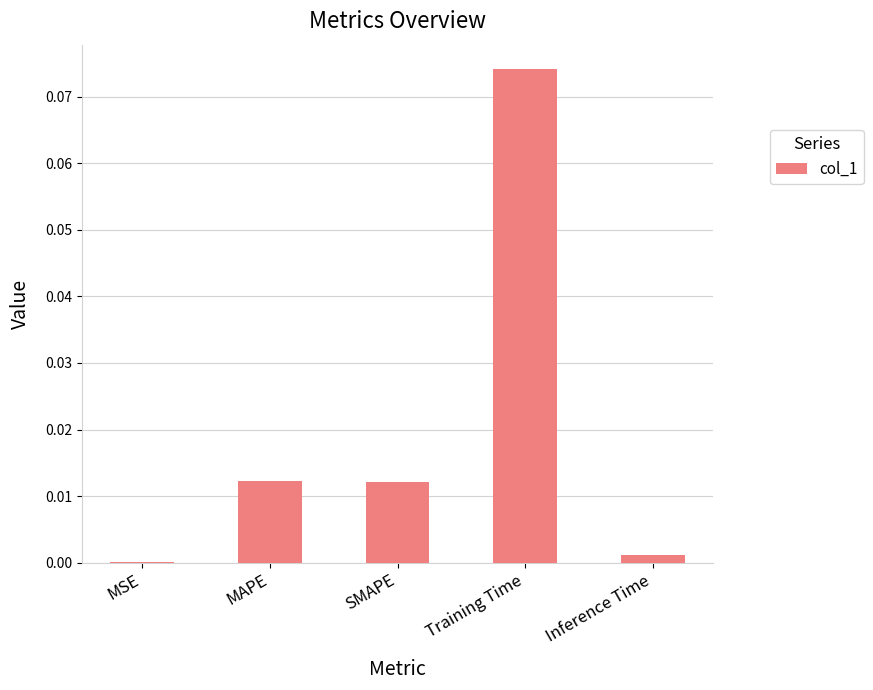

Between SMAPE and MSE, which is larger?

SMAPE